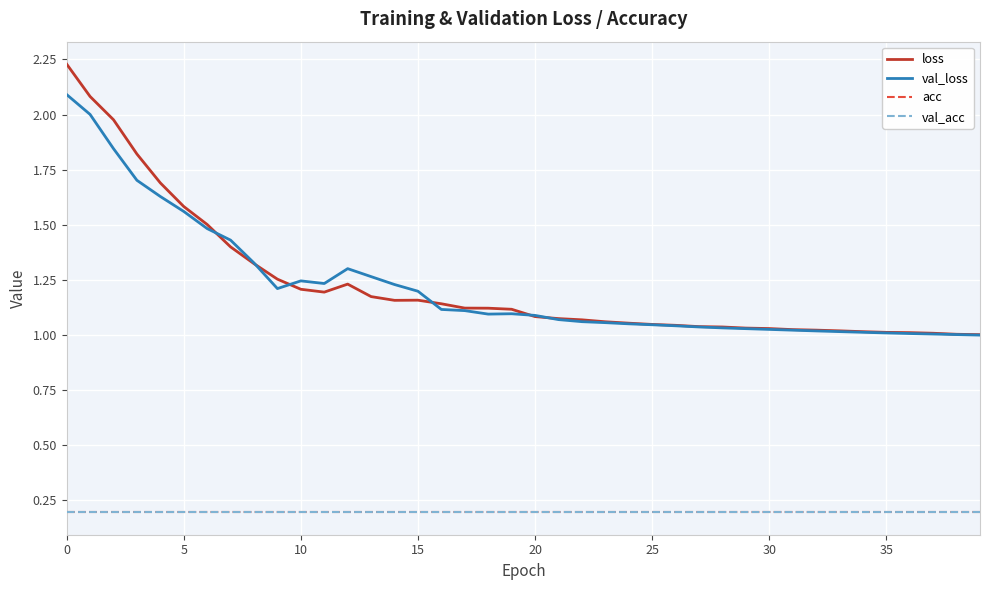

True or false: val_acc and loss intersect in this chart.

False